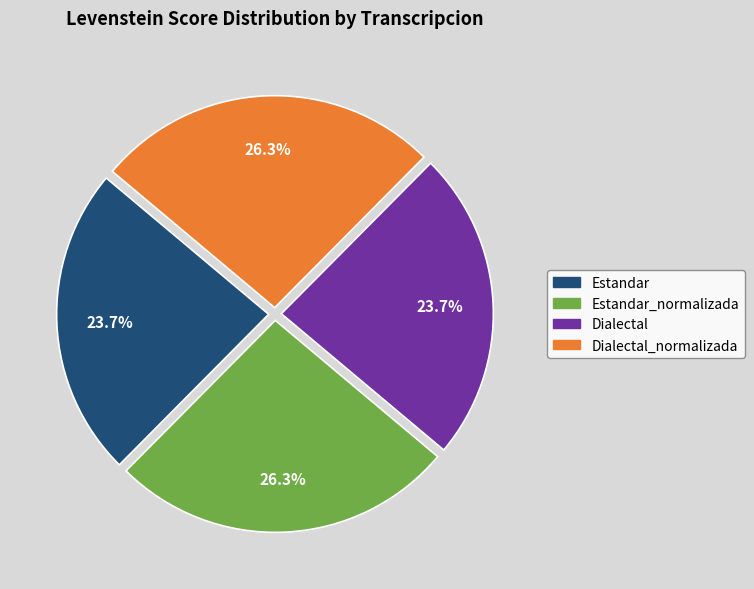

How many slices are in this pie chart?

4